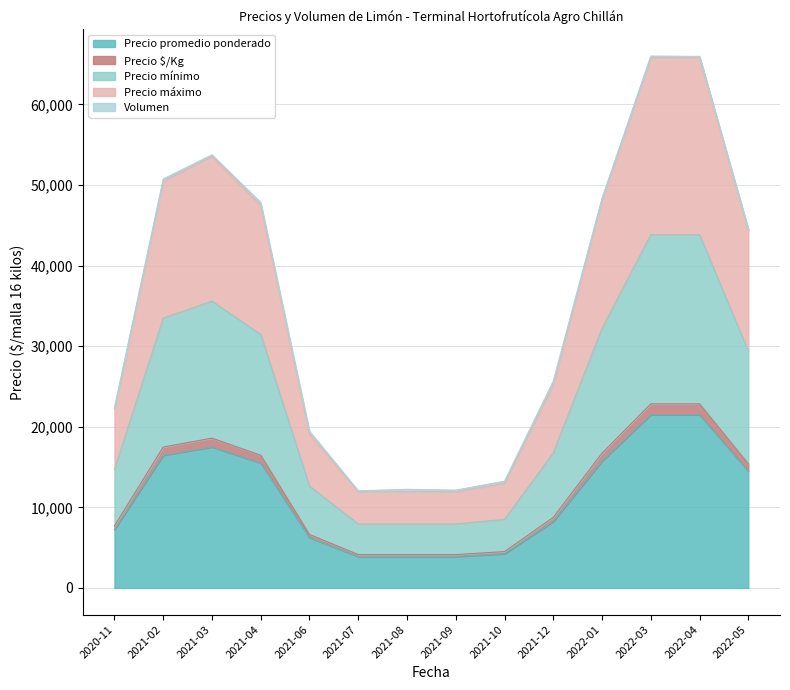

What is the spread (max minus min) of values at 2022-04?

44464